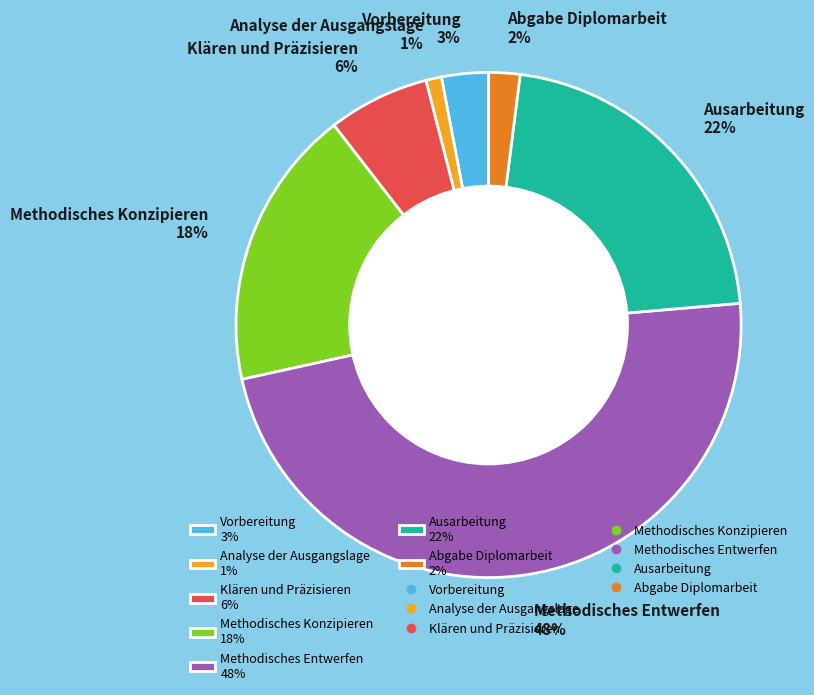

Is it true that Klären und Präzisieren is 6% of the pie?

True